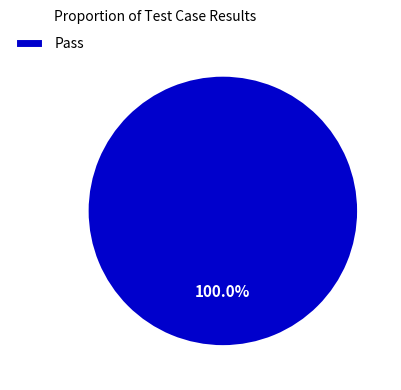

Which slice represents more than half of the pie?

Pass